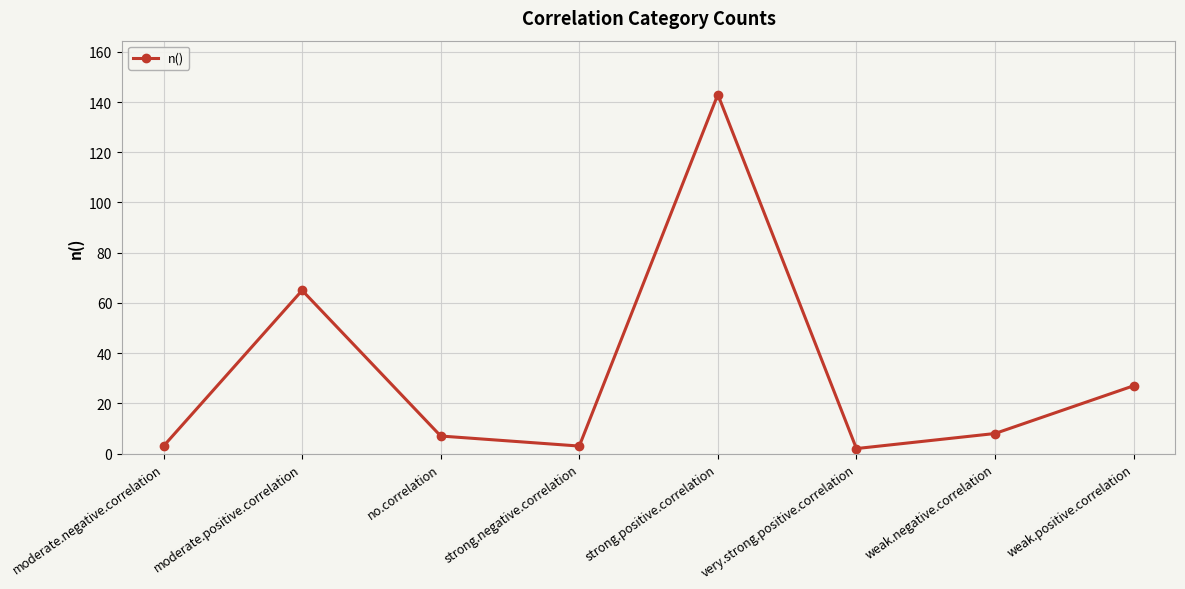

What is the change in value from moderate.positive.correlation to very.strong.positive.correlation?

-63